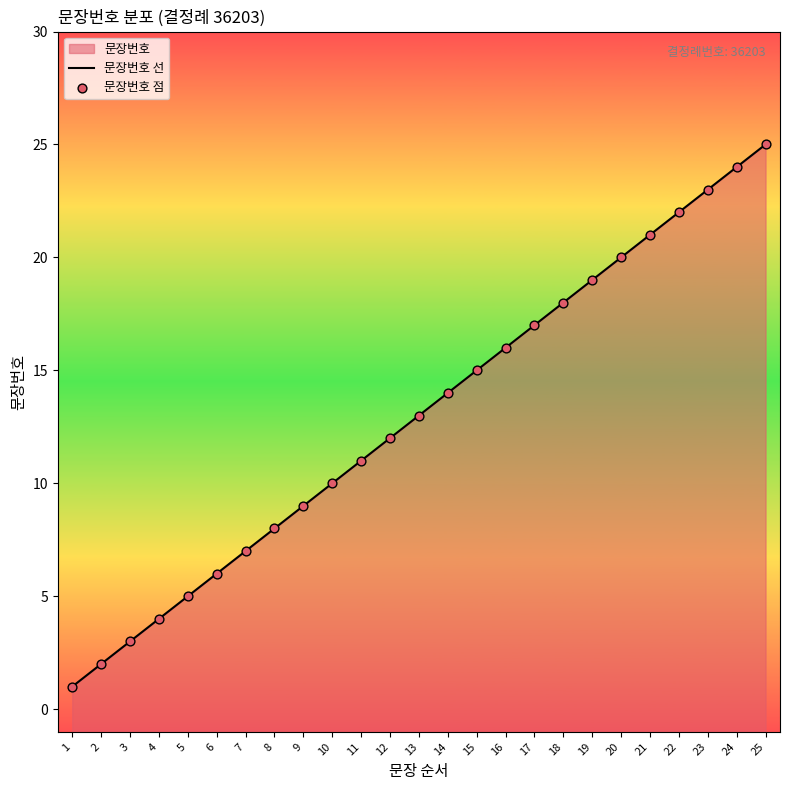

Which series contains the lowest Y value?

문장번호 선